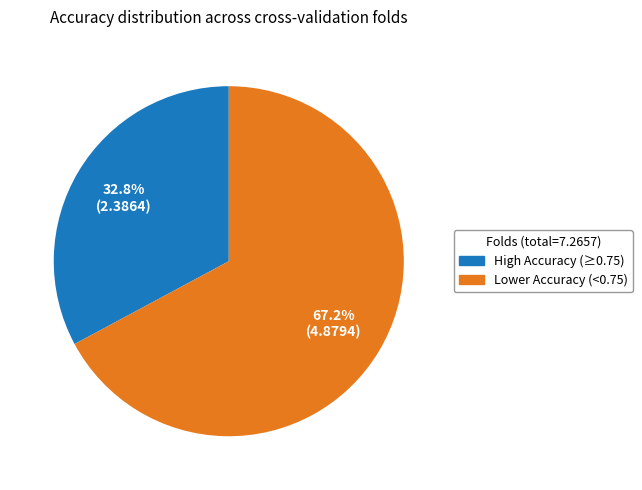

To the nearest percent, what is the average slice percentage?

50%